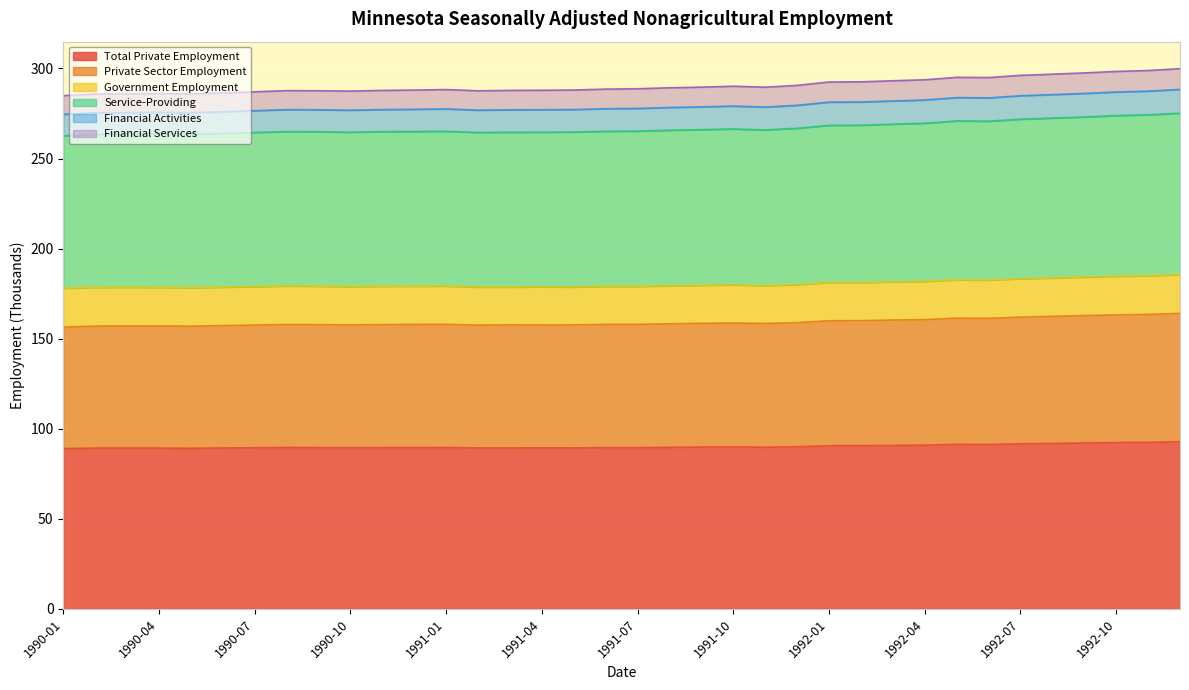

True or false: Total Private Employment has a value of 153.6 at 1990-07.

False